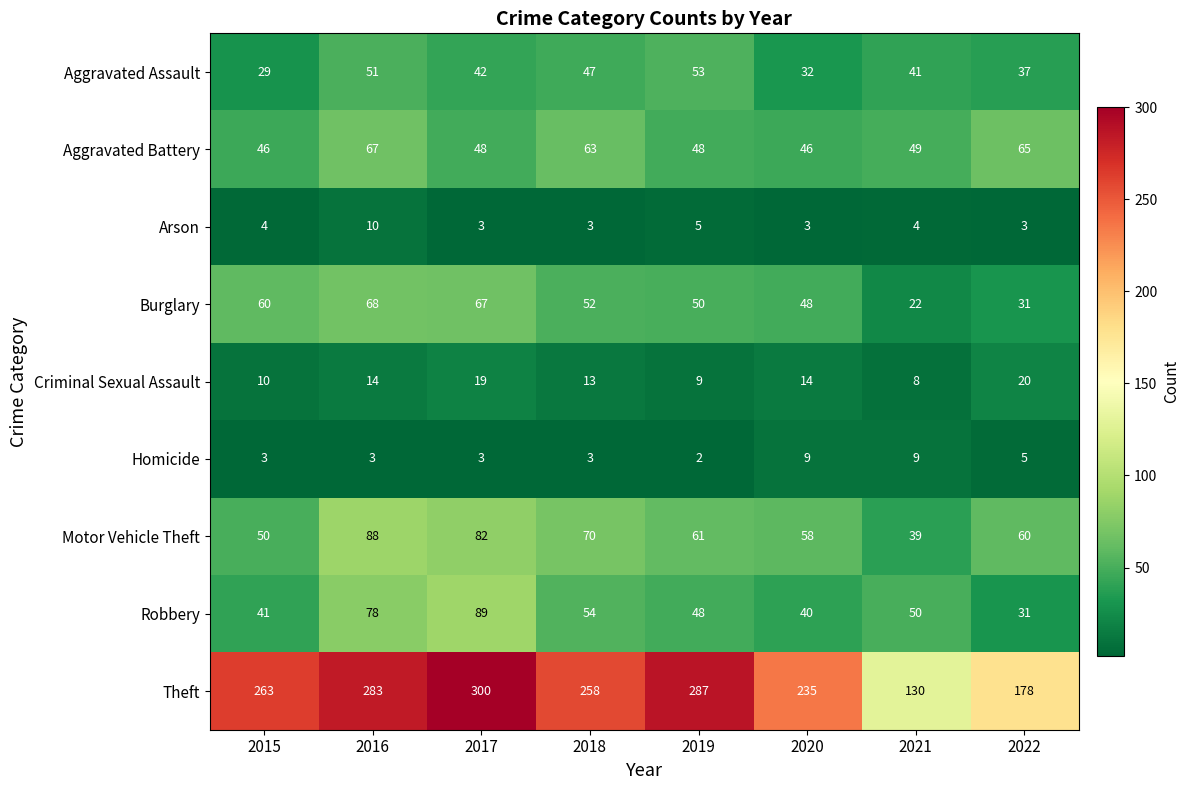

At which category is the sum across all series the highest?

2016